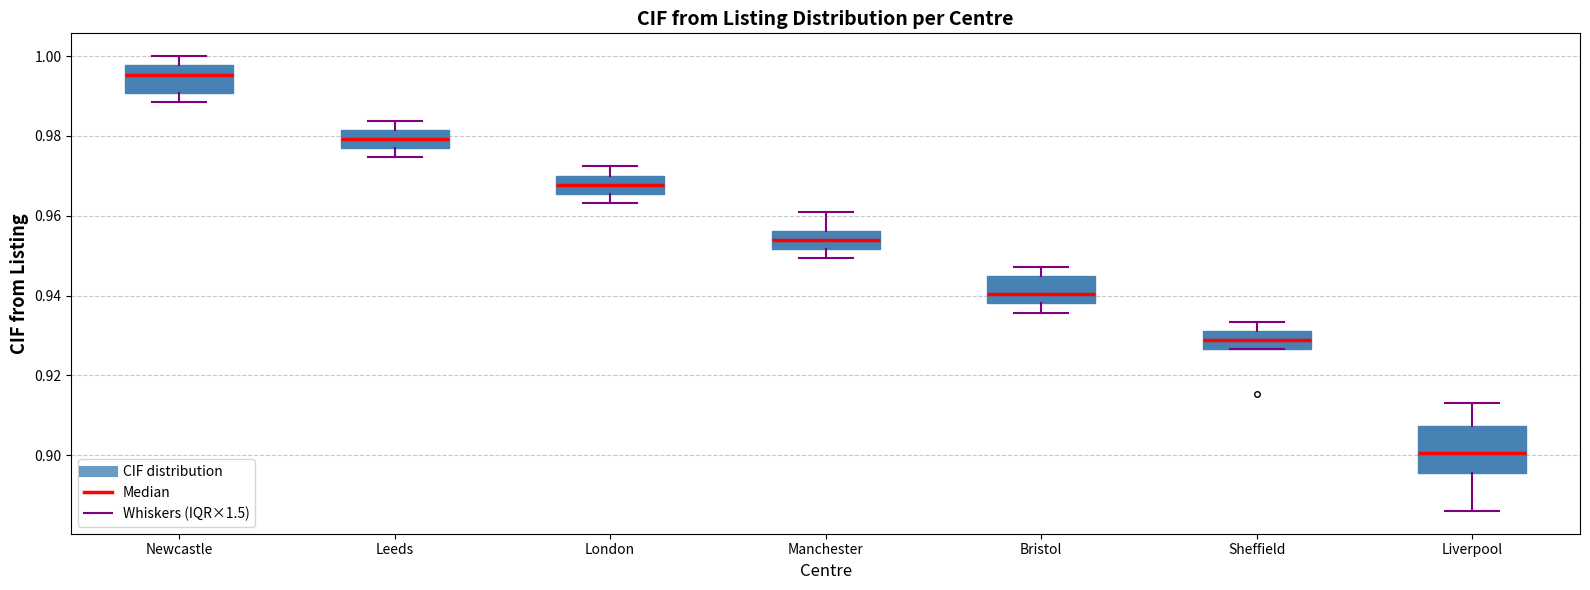

Which box has the highest median line?

Newcastle